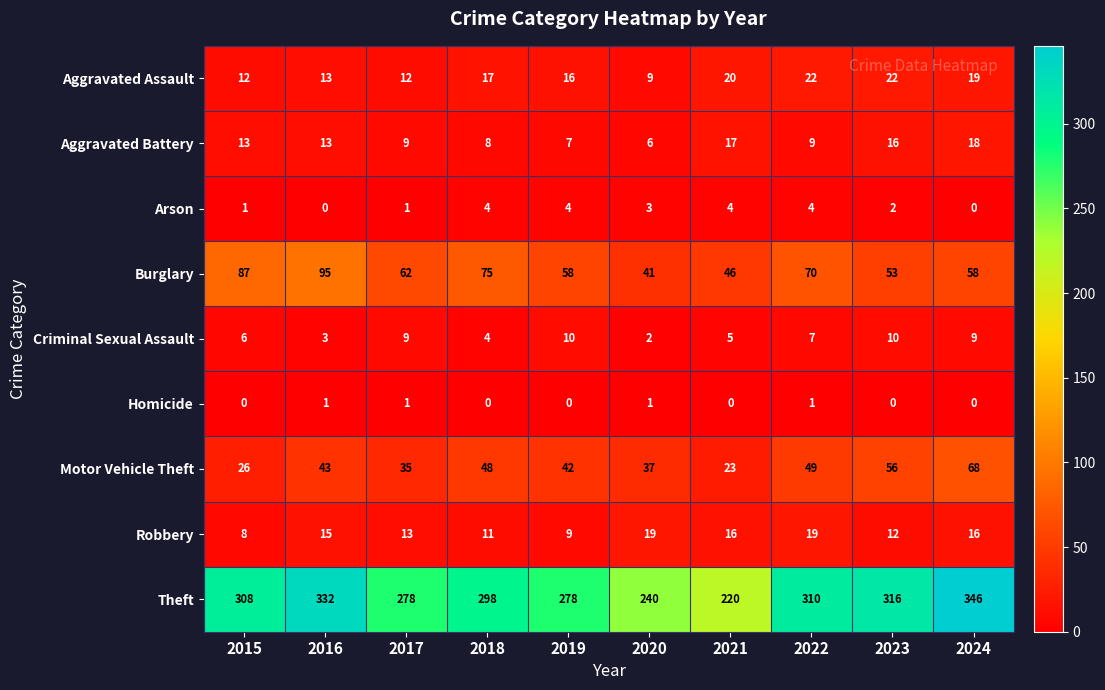

Count the number of categories in the chart.

10